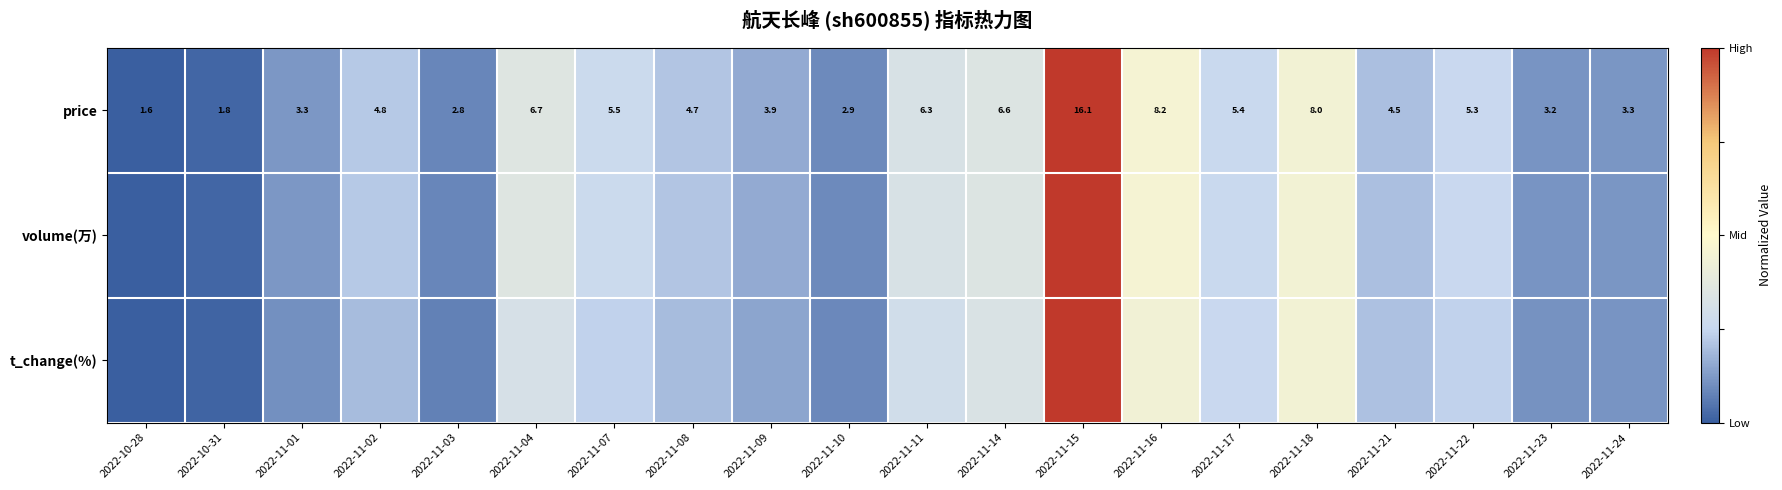

What is the approximate value of t_change(%) at 2022-11-17?

0.3